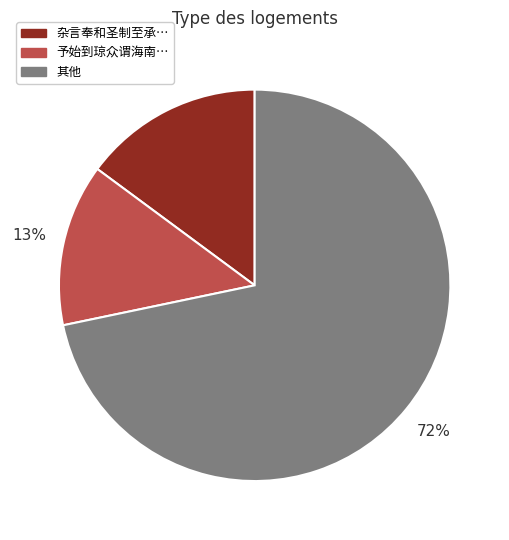

Does any single category account for the majority?

Yes